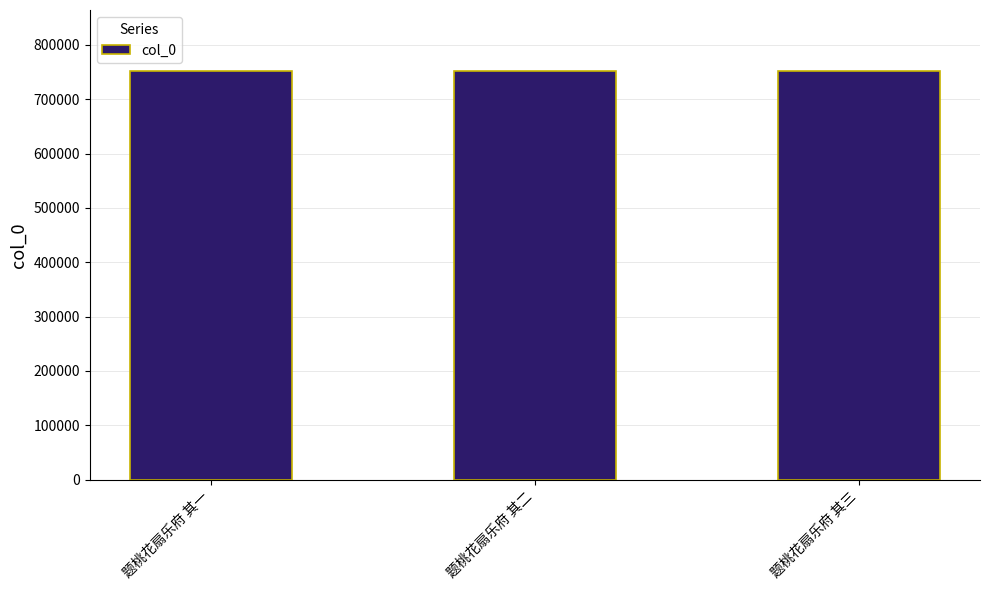

The chart shows a value of 418660 at 题桃花扇乐府 其一. True or false?

False